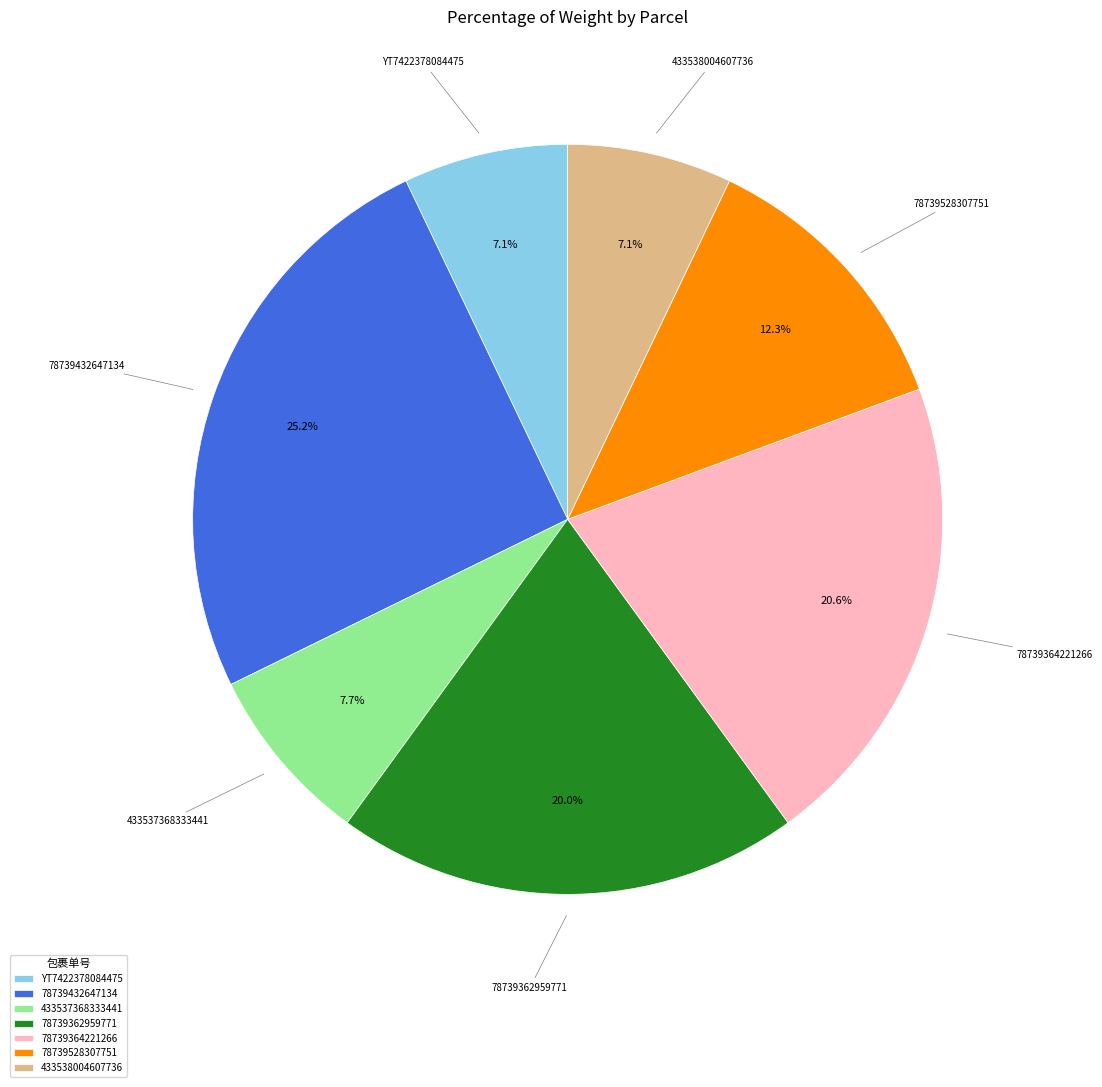

Which has a higher value, 78739528307751 or 78739432647134?

78739432647134